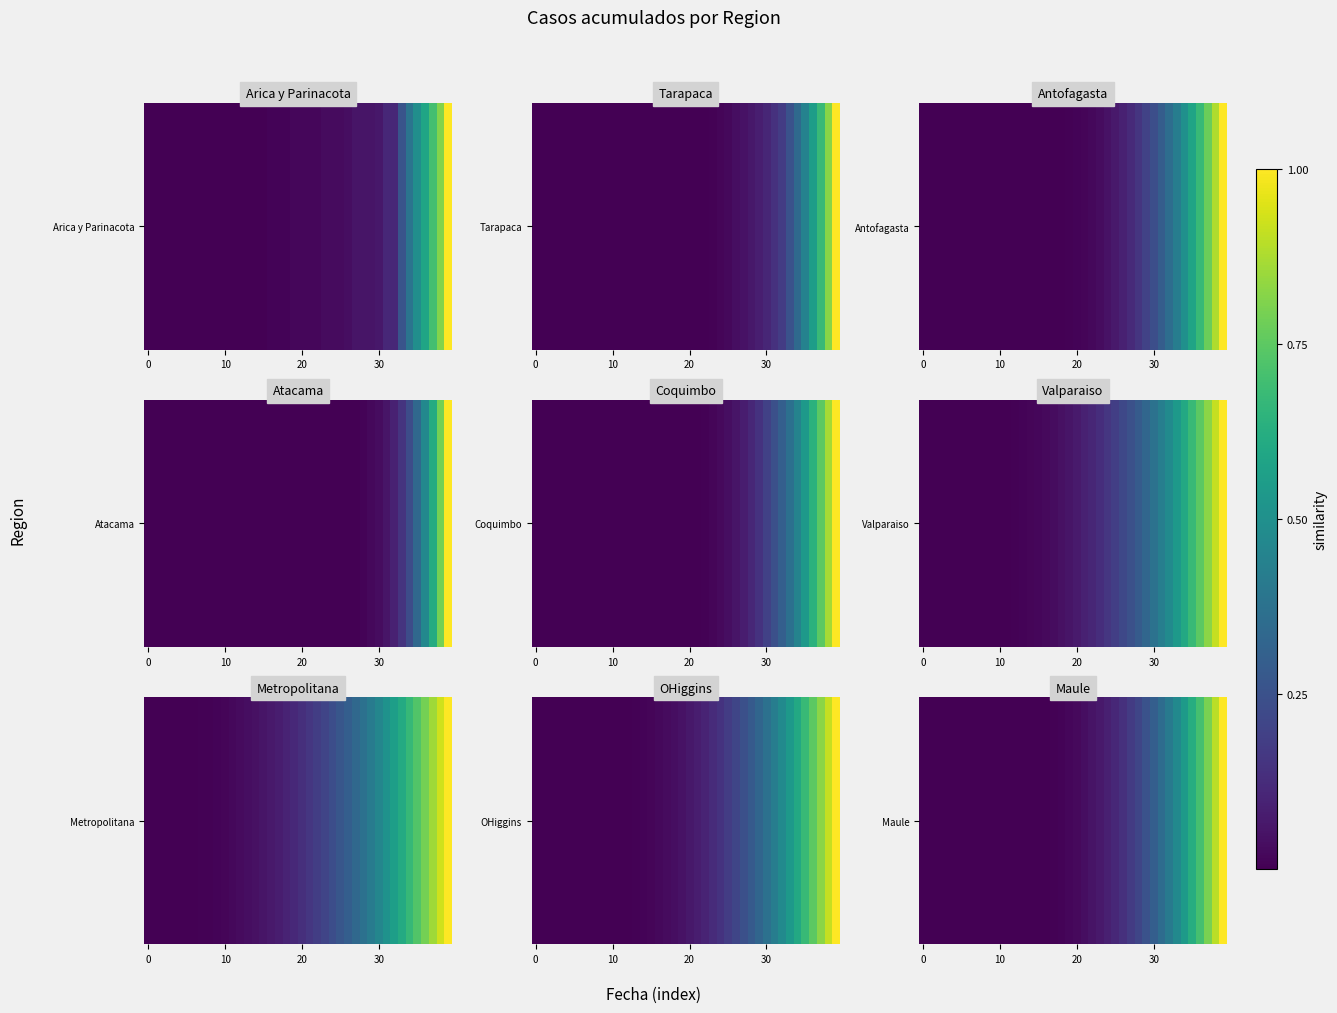

True or false: the data shows 0.7 at 12.

False